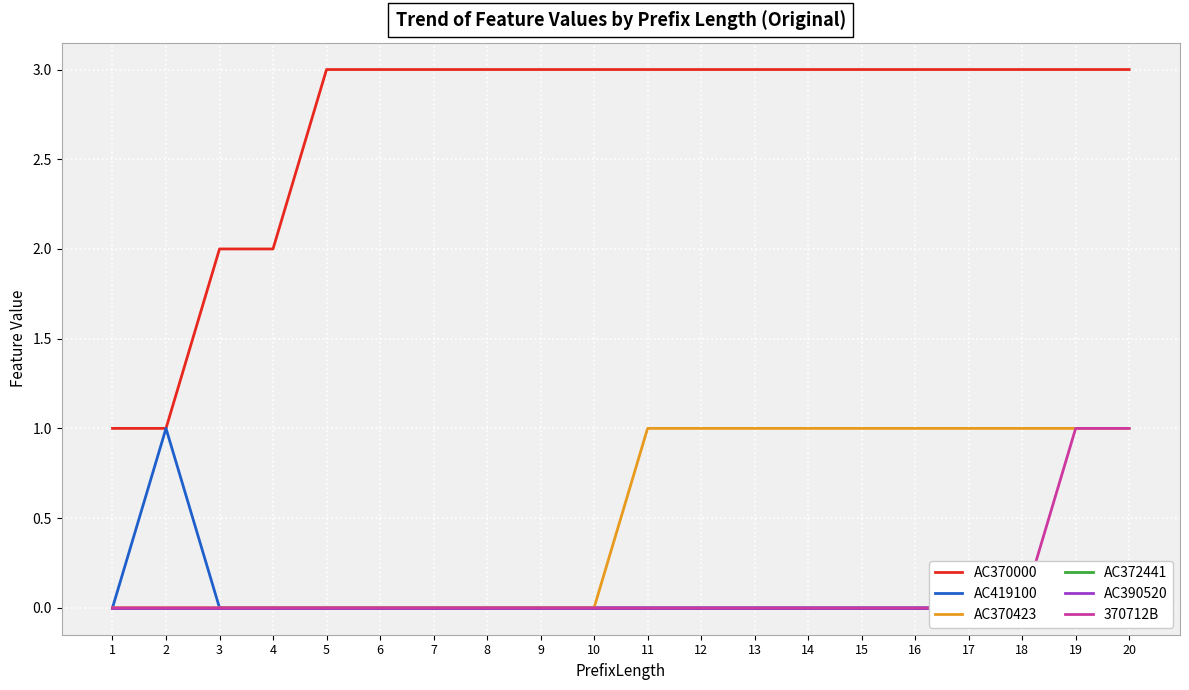

True or false: AC390520 and AC372441 cross at least once.

False